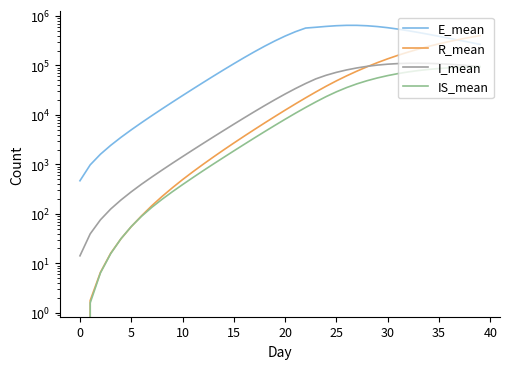

Is it true that I_mean equals 110211.2 at 34?

True